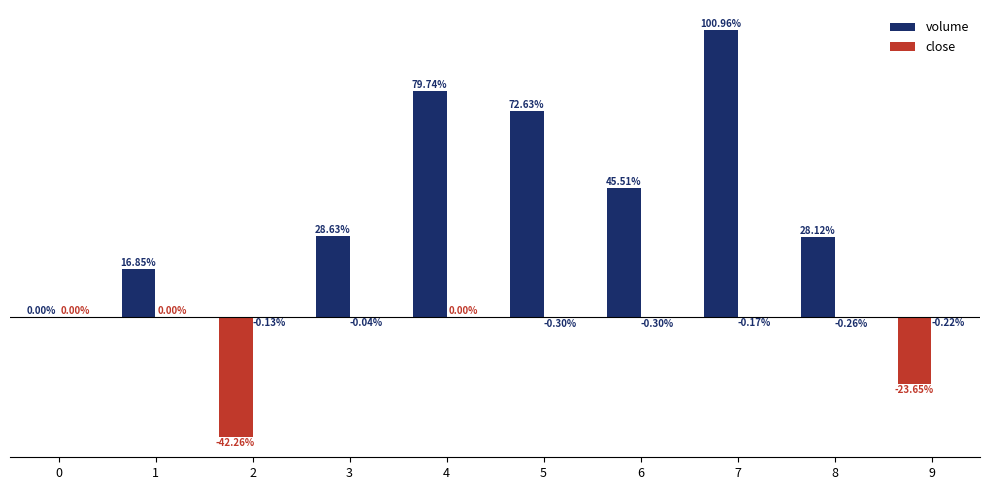

Which series has the largest range (max minus min)?

volume